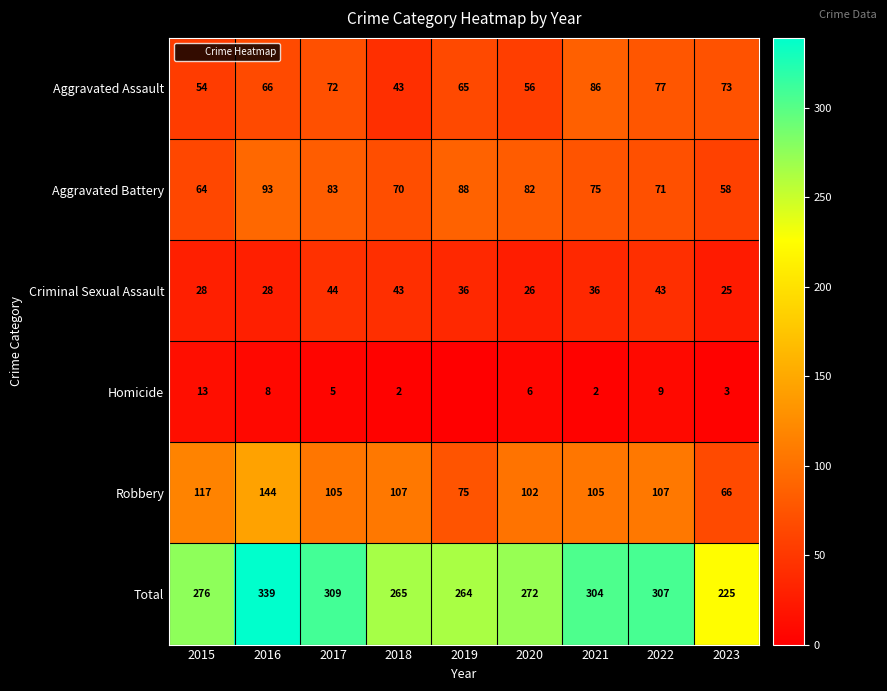

What is the spread (max minus min) of values at 2018?

263